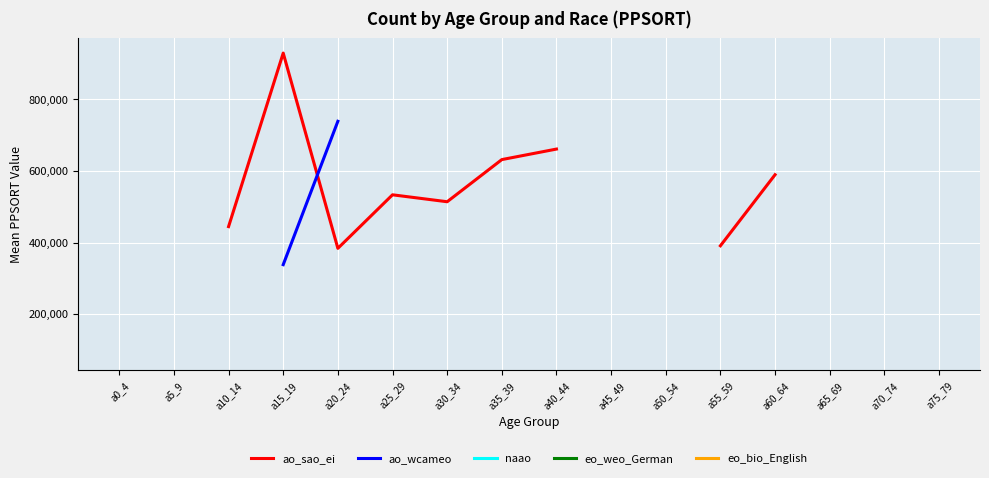

How many categories are shown in the chart?

16